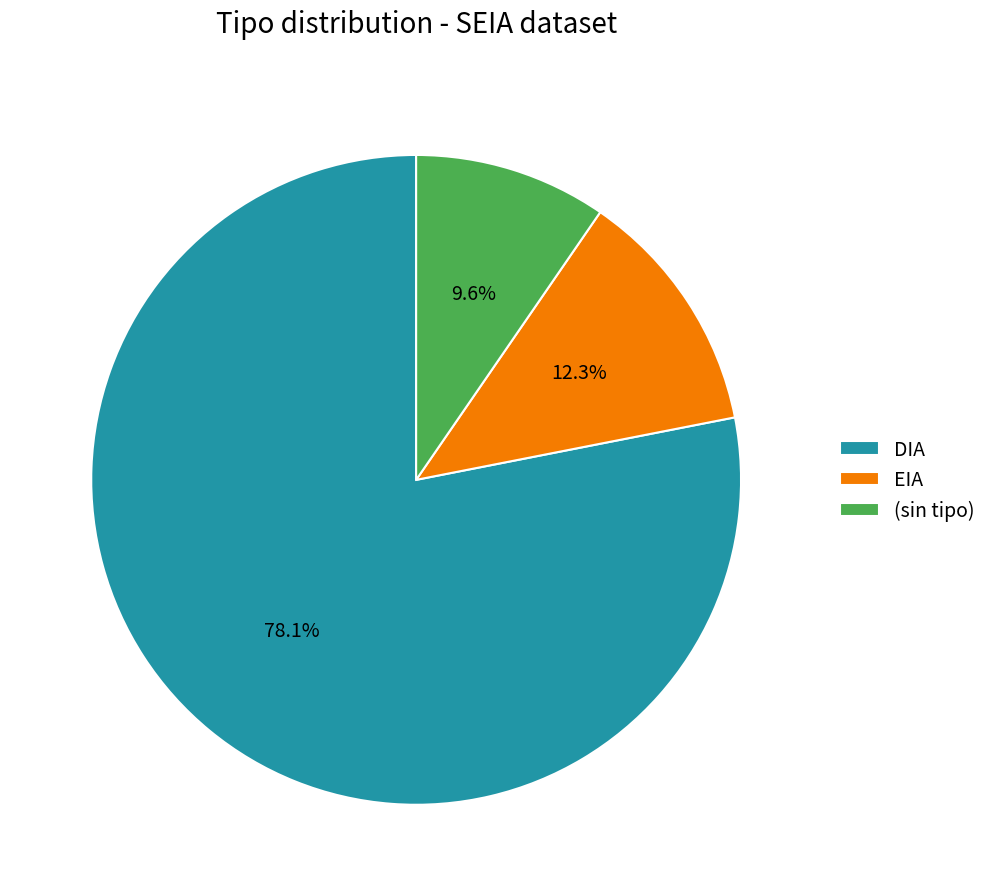

Which category accounts for the majority?

DIA